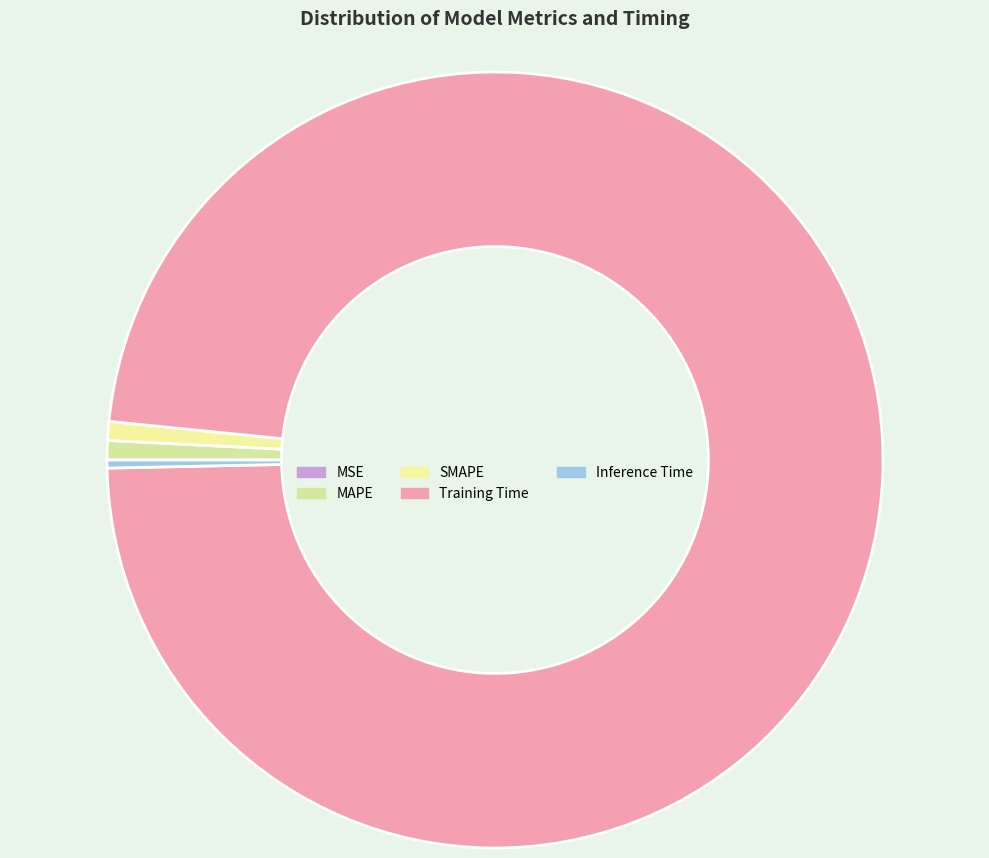

Is the sum of MAPE and MSE greater than half?

No